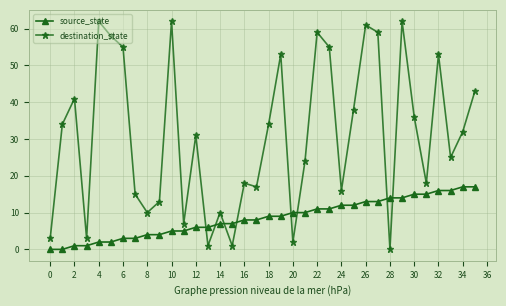

Does the chart have visible grid lines?

Yes